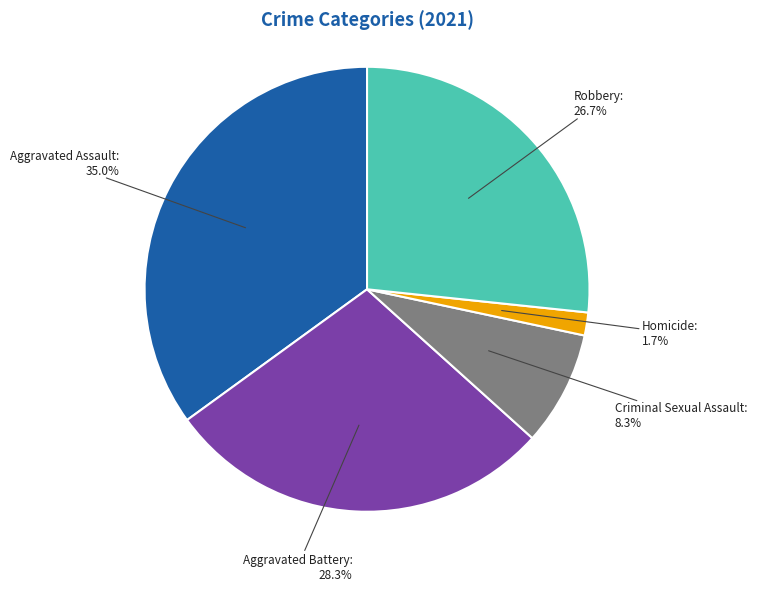

Rank the categories by value from highest to lowest.

Aggravated Assault, Aggravated Battery, Robbery, Criminal Sexual Assault, Homicide